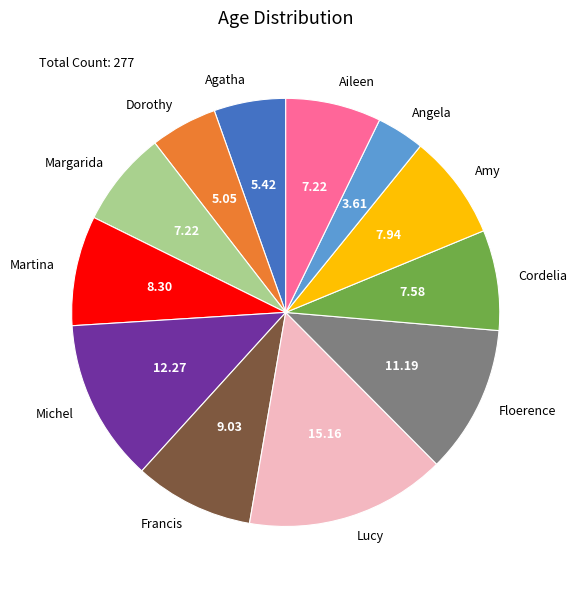

Is there any slice that represents more than half of the pie?

No